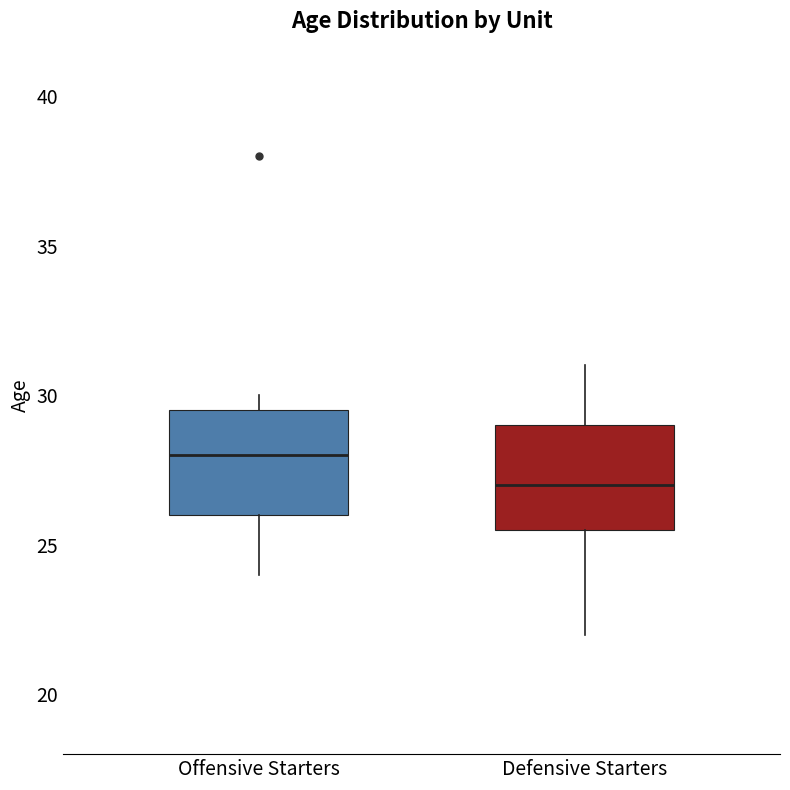

Reading left to right, read every box against the y-axis: the position of its median line, the range the box covers, and the ends of its whiskers. The values are not printed on the chart, so give them approximately, as read against the axis.

Offensive Starters: median 28.0, box 26.0 to 29.5, whiskers 24.0 to 30.0
Defensive Starters: median 27.0, box 25.5 to 29.0, whiskers 22.0 to 31.0